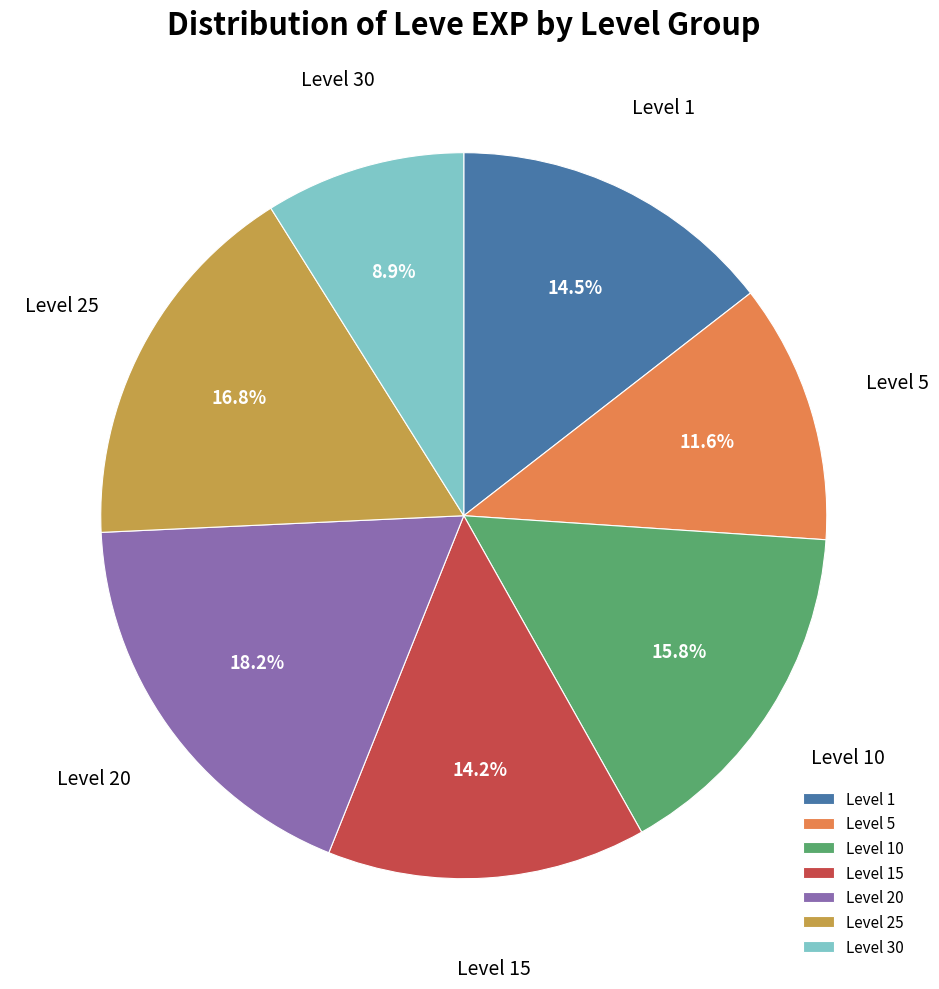

Which has a higher value, Level 25 or Level 10?

Level 25